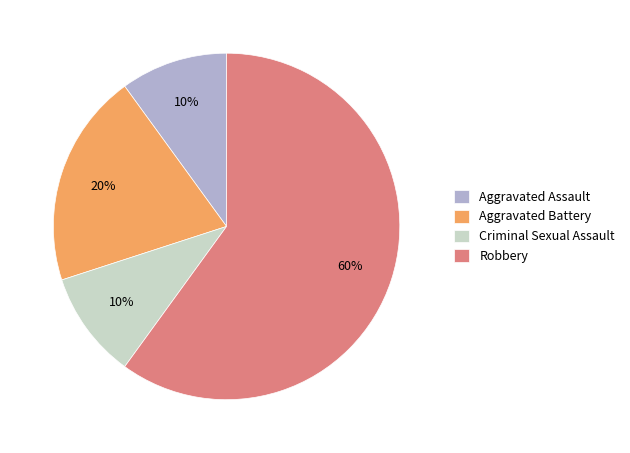

Is it true that Criminal Sexual Assault is 5% of the pie?

False